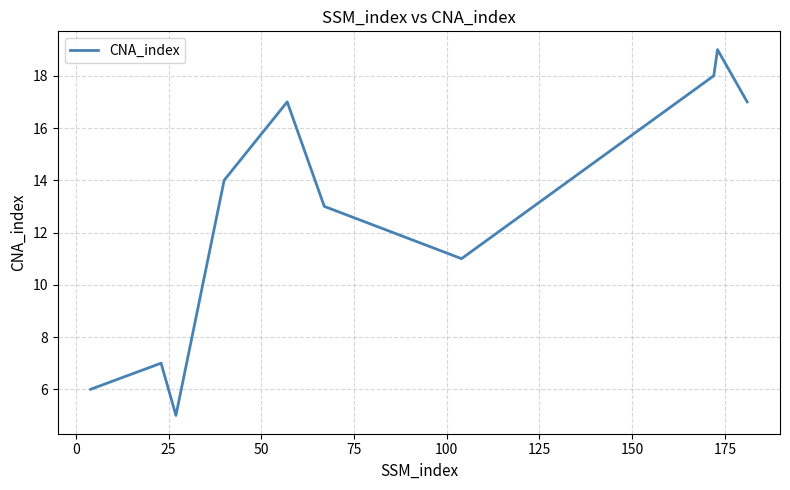

What is the minimum value shown in the chart?

5